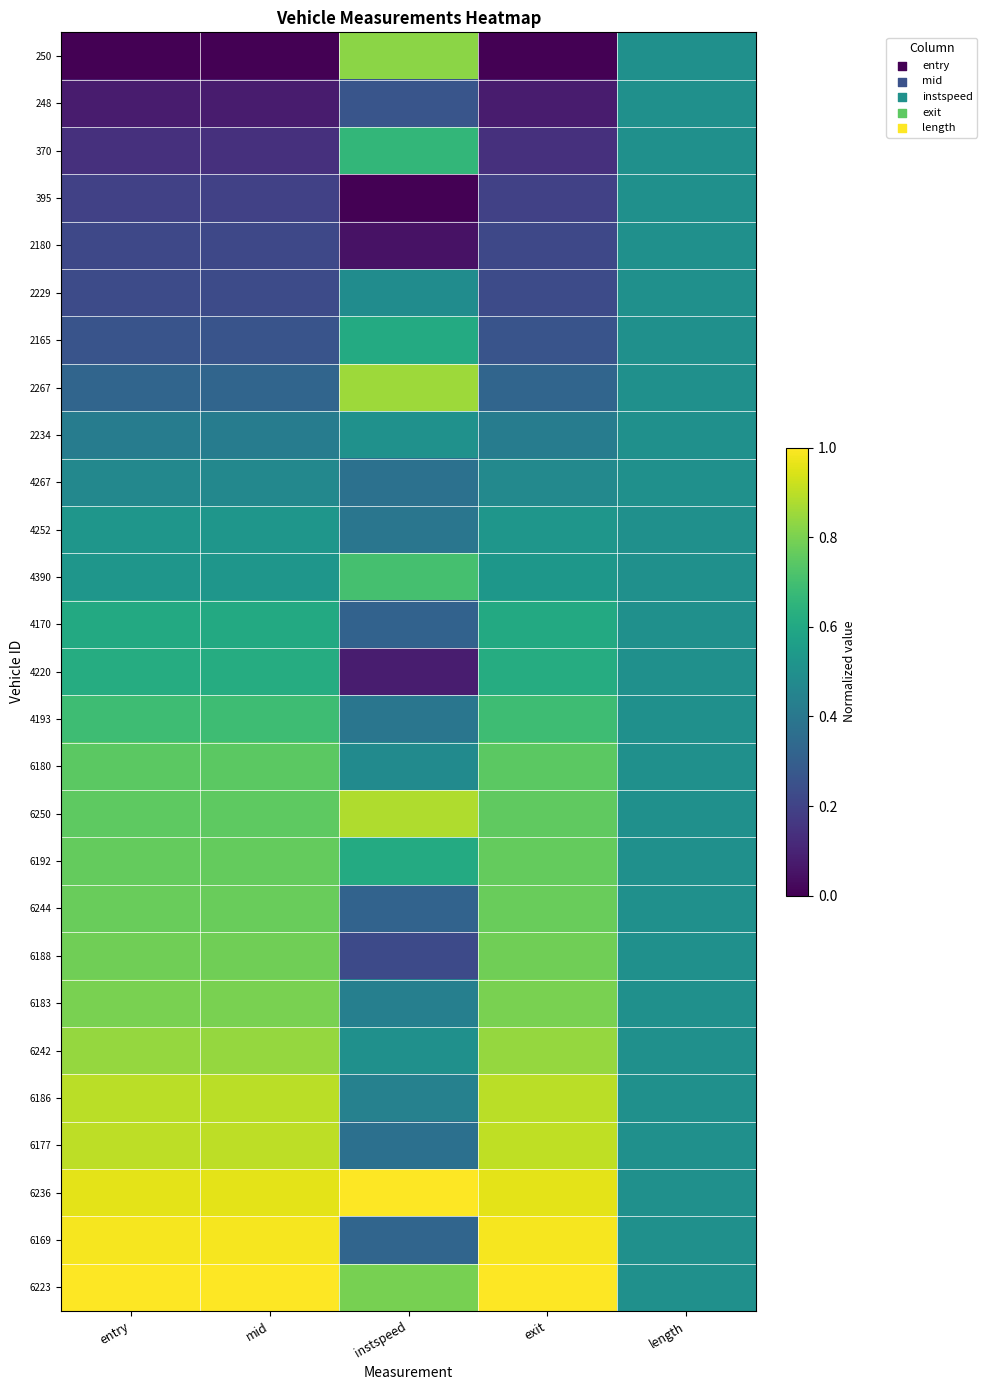

At instspeed, list the series in order from largest to smallest.

6236, 6250, 2267, 250, 6223, 4390, 370, 2165, 6192, 2234, 6242, 2229, 6180, 6186, 6183, 4252, 4193, 4267, 6177, 6169, 6244, 4170, 248, 6188, 4220, 2180, 395